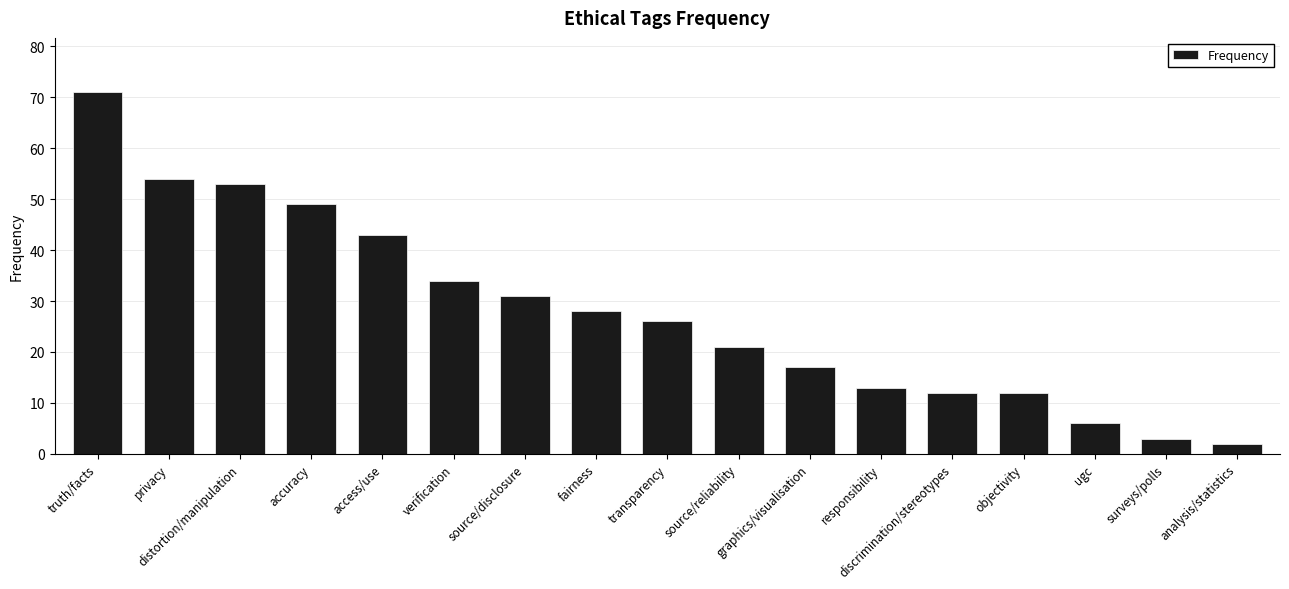

What is the greatest value displayed?

71